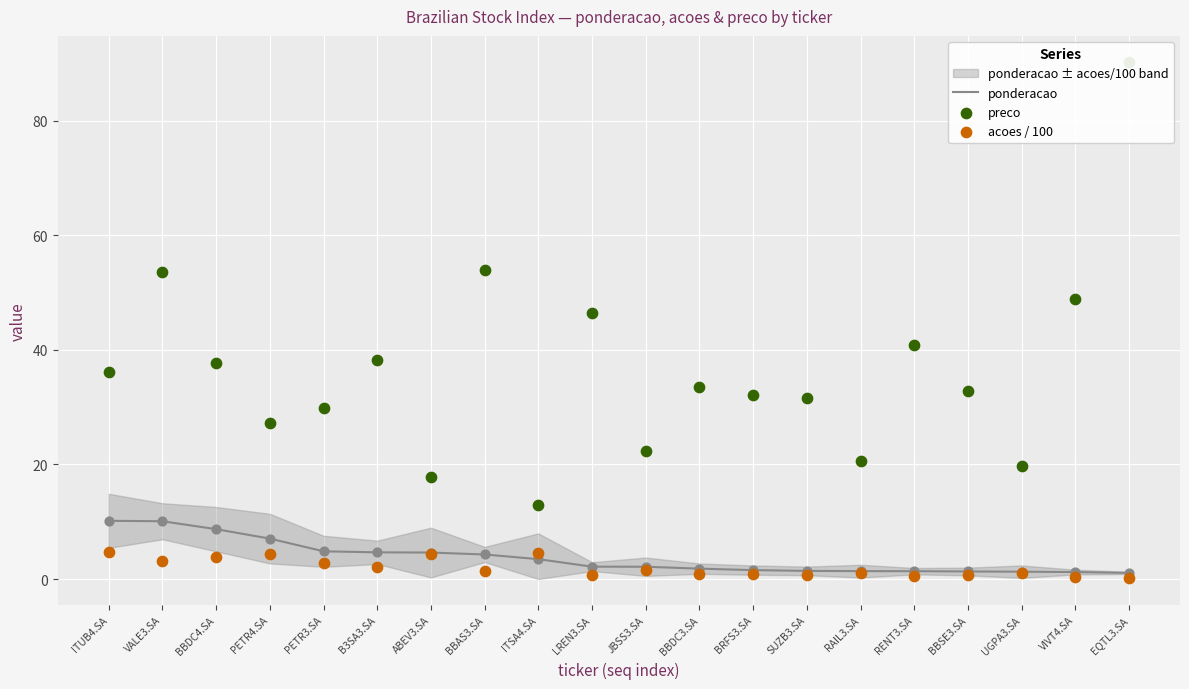

At which category is the sum across all series the highest?

EQTL3.SA